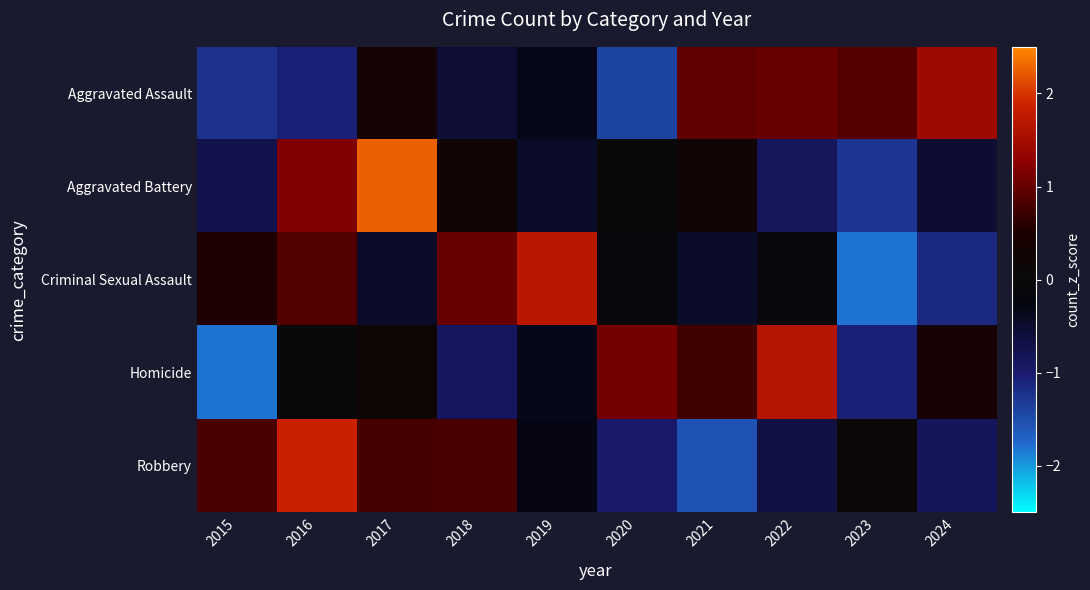

Reading right to left, transcribe all the data shown in this chart.

Aggravated Assault: 2024=1.4	2023=0.9	2022=1.0	2021=1.0	2020=-1.4	2019=-0.3	2018=-0.6	2017=0.3	2016=-1.1	2015=-1.2
Aggravated Battery: 2024=-0.5	2023=-1.3	2022=-0.9	2021=0.2	2020=0.0	2019=-0.5	2018=0.2	2017=2.3	2016=1.2	2015=-0.7
Criminal Sexual Assault: 2024=-1.1	2023=-1.8	2022=-0.1	2021=-0.5	2020=-0.1	2019=1.7	2018=1.0	2017=-0.5	2016=0.9	2015=0.5
Homicide: 2024=0.4	2023=-1.1	2022=1.7	2021=0.7	2020=1.1	2019=-0.3	2018=-0.9	2017=0.2	2016=0.0	2015=-1.8
Robbery: 2024=-0.9	2023=0.1	2022=-0.7	2021=-1.5	2020=-1.0	2019=-0.3	2018=0.8	2017=0.8	2016=1.9	2015=0.8